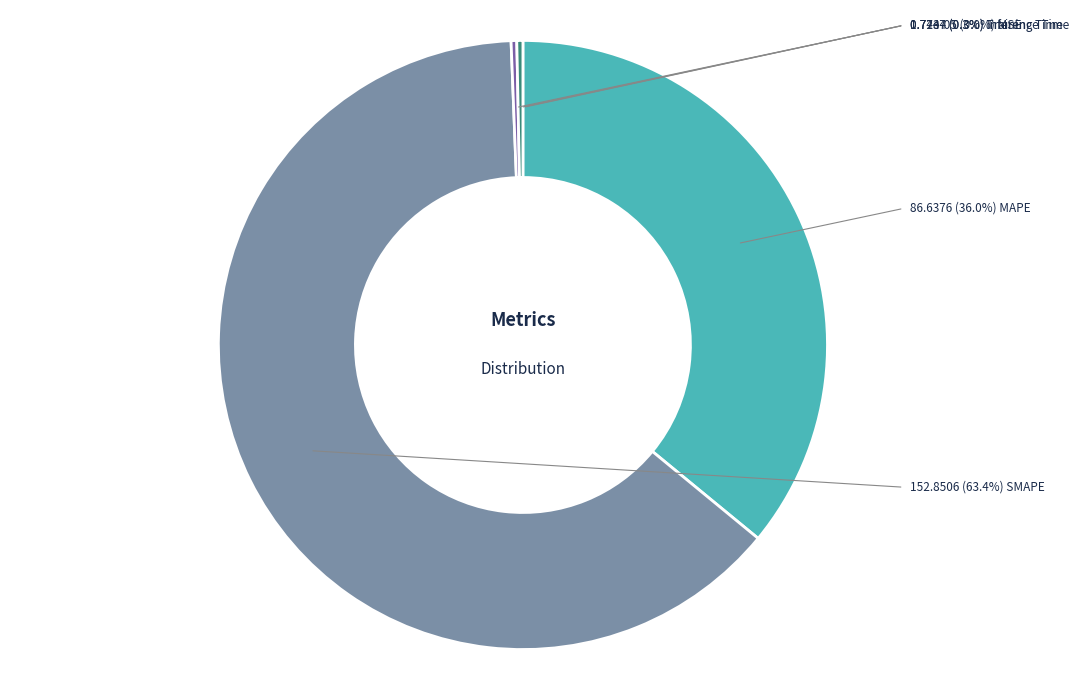

Is there any slice that represents more than half of the pie?

Yes